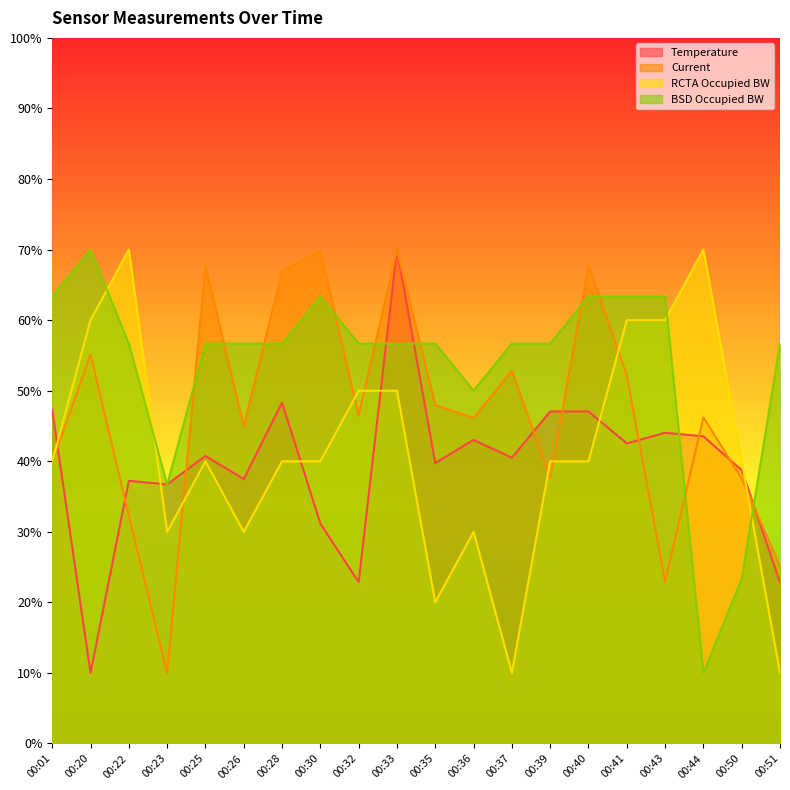

Is it true that Temperature equals 22.8 at 00:01?

False